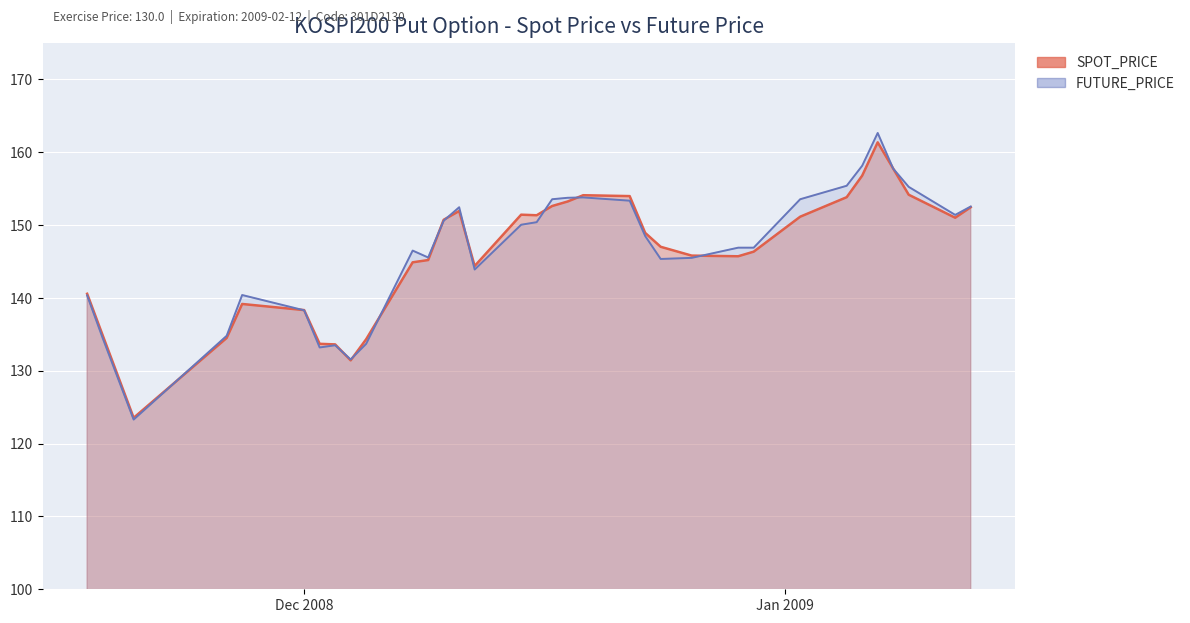

What is the maximum value for SPOT_PRICE?

161.4